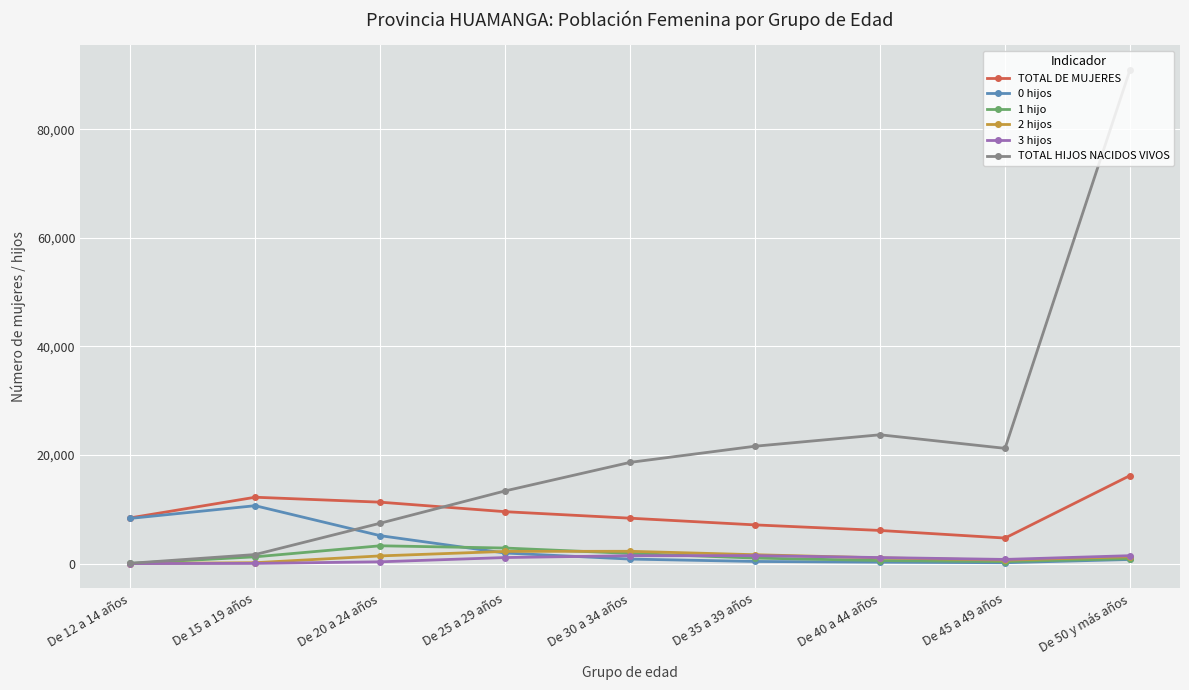

Which series has the largest total across all categories?

TOTAL HIJOS NACIDOS VIVOS